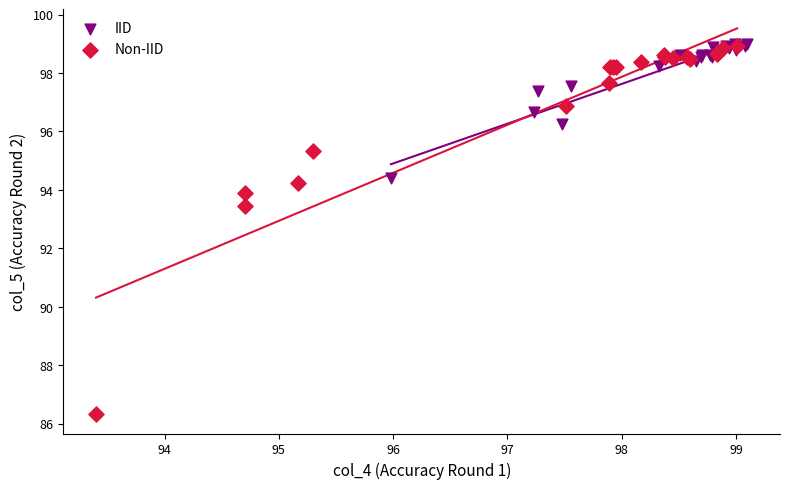

Which series reaches the minimum Y coordinate?

Non-IID